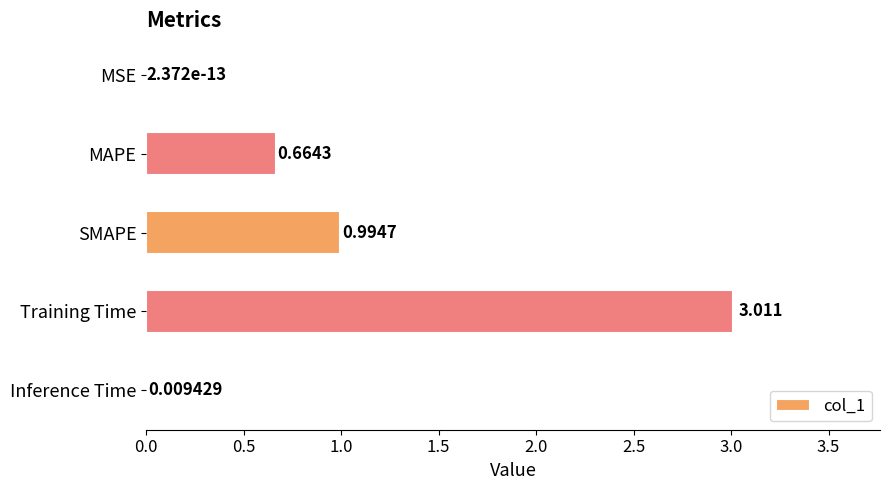

Between SMAPE and Inference Time, which is larger?

SMAPE